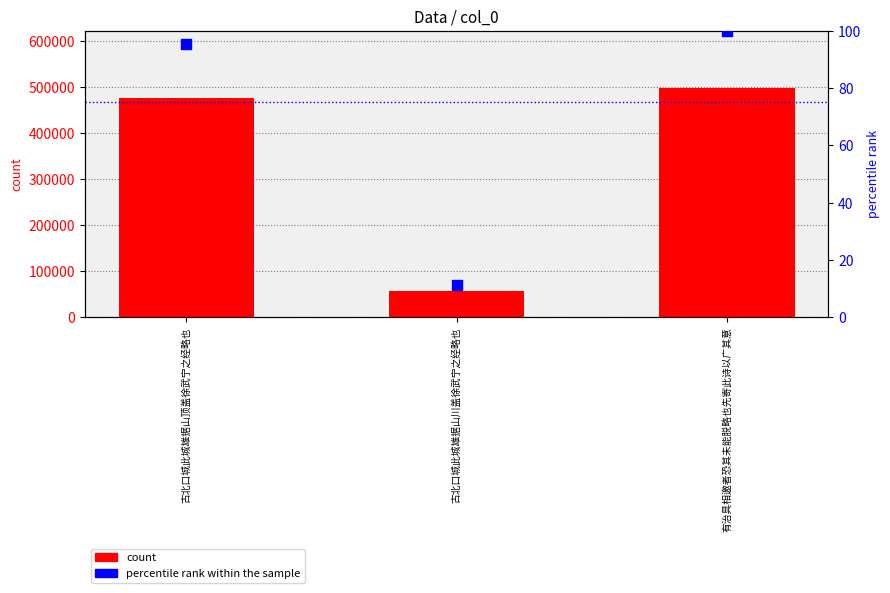

Which series contains the lowest Y value?

percentile rank within the sample